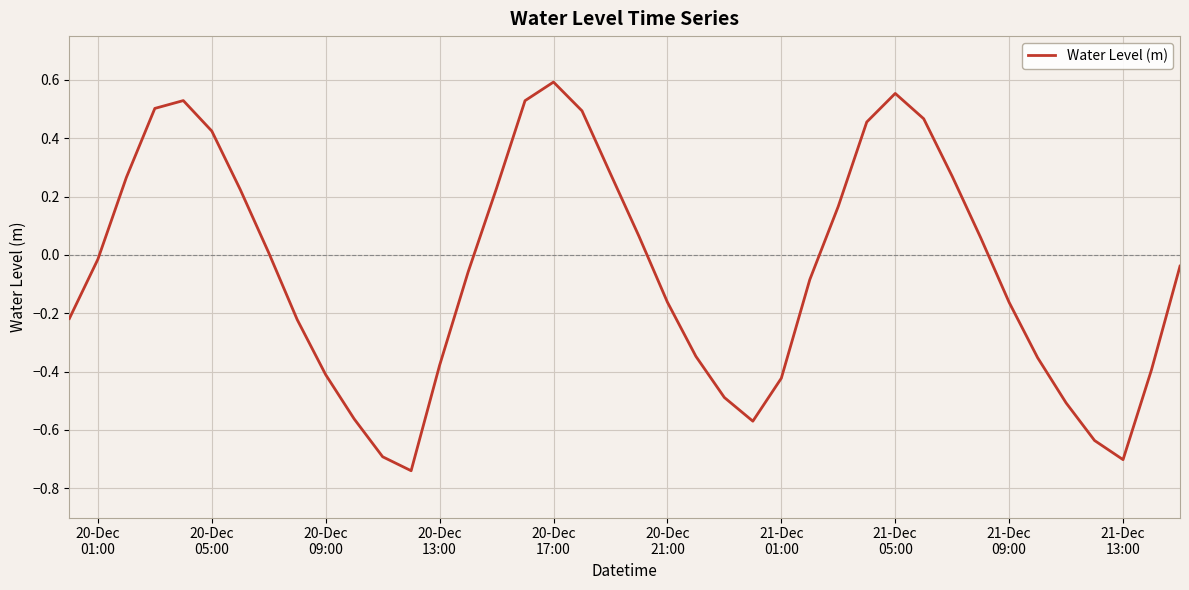

What is the difference between the maximum and minimum values?

1.3